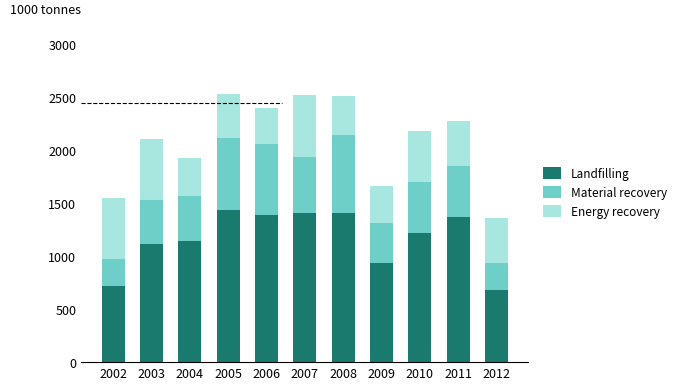

Are the bars horizontal?

No